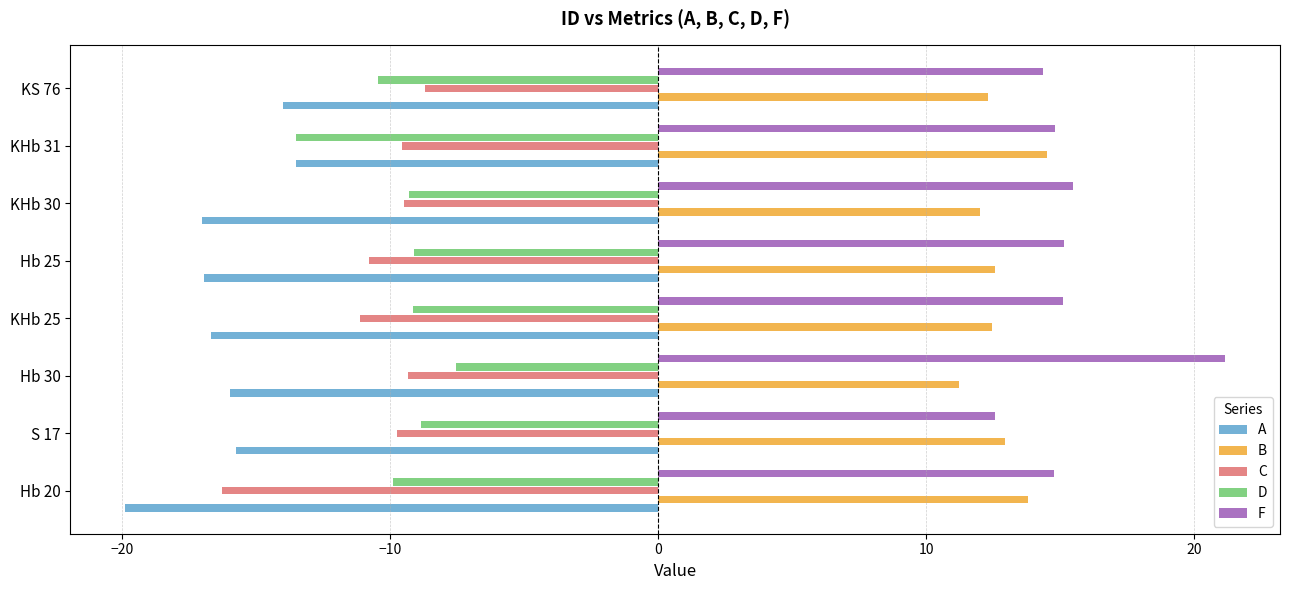

What is the spread (max minus min) of values at KHb 31?

28.3